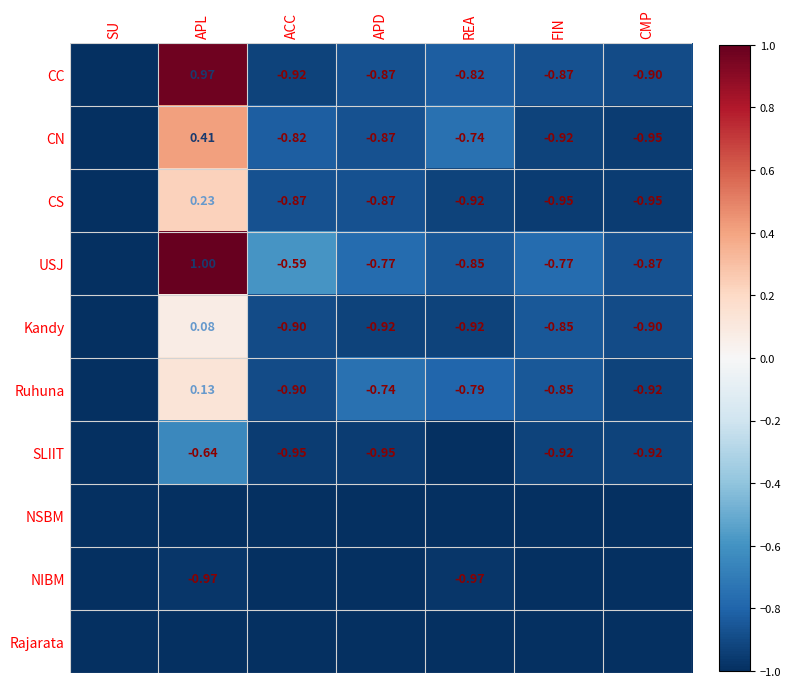

Rank the series at SU from highest to lowest value.

CC, CN, CS, USJ, Kandy, Ruhuna, SLIIT, NSBM, NIBM, Rajarata